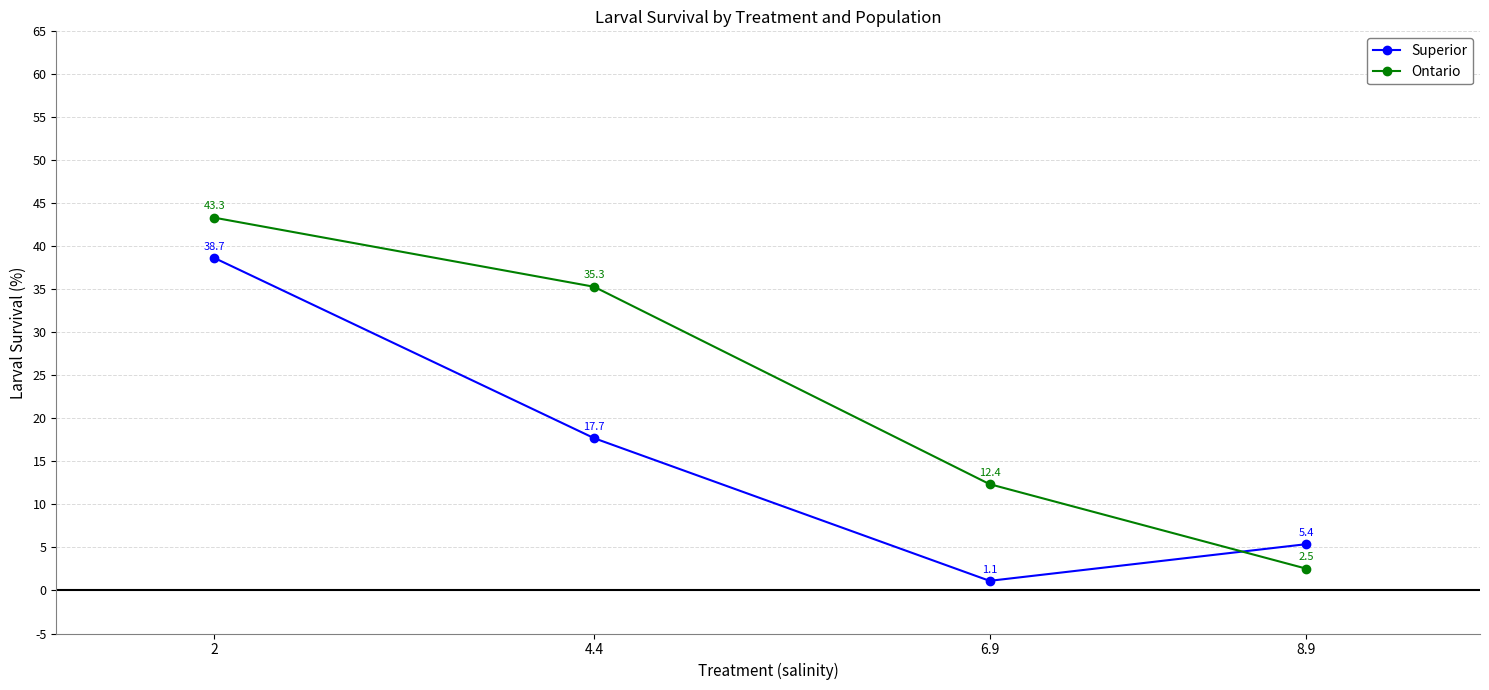

What is the total value across all series at 4.4?

53.0